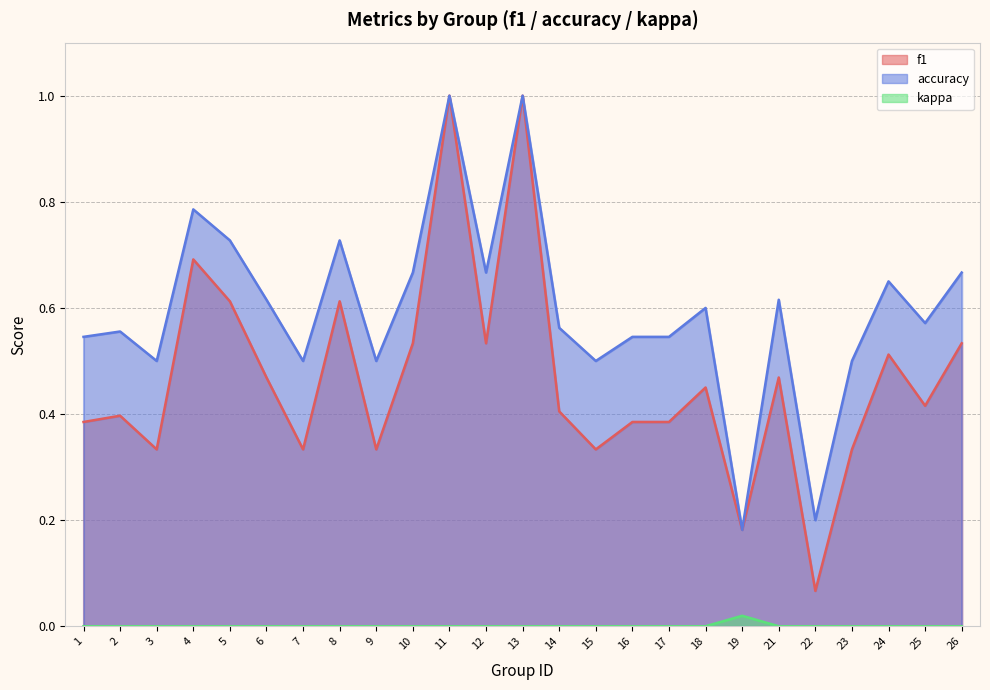

True or false: f1 and accuracy intersect in this chart.

False